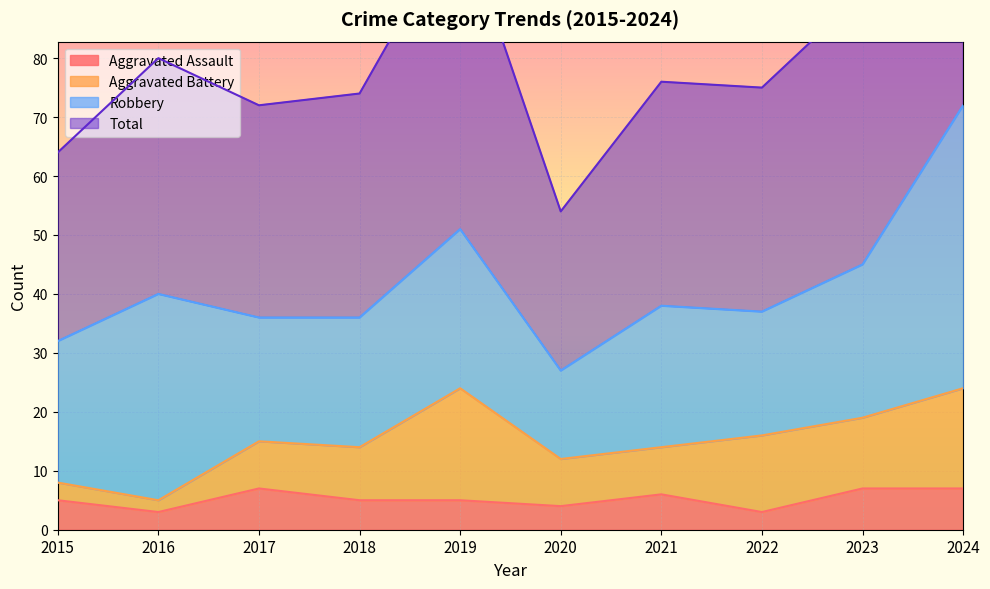

At which category is the sum across all series the highest?

2024